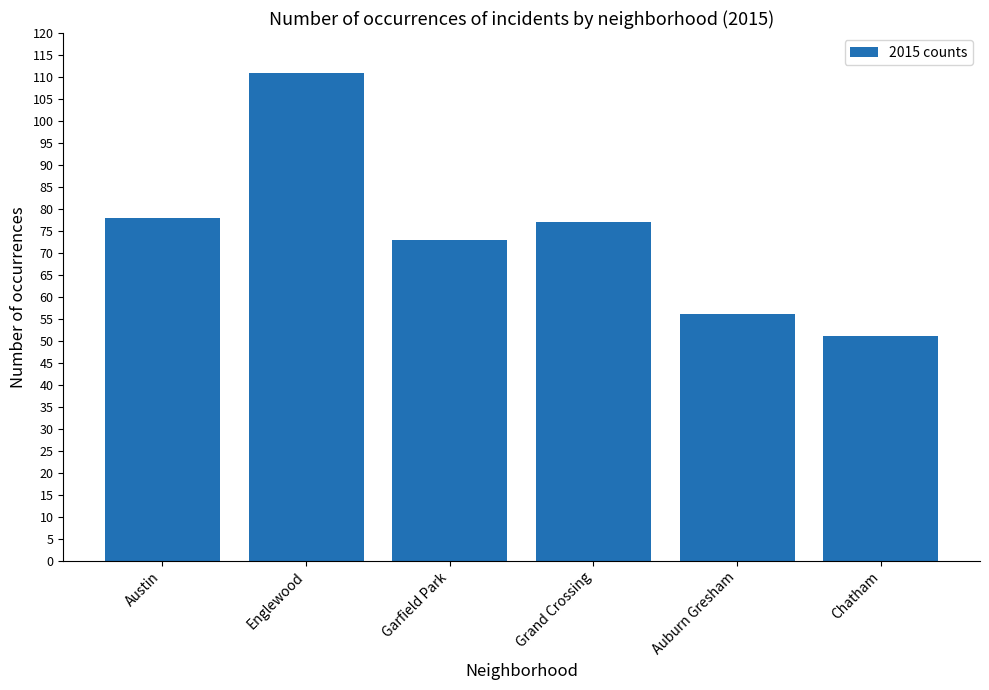

How many bars are there in total?

6